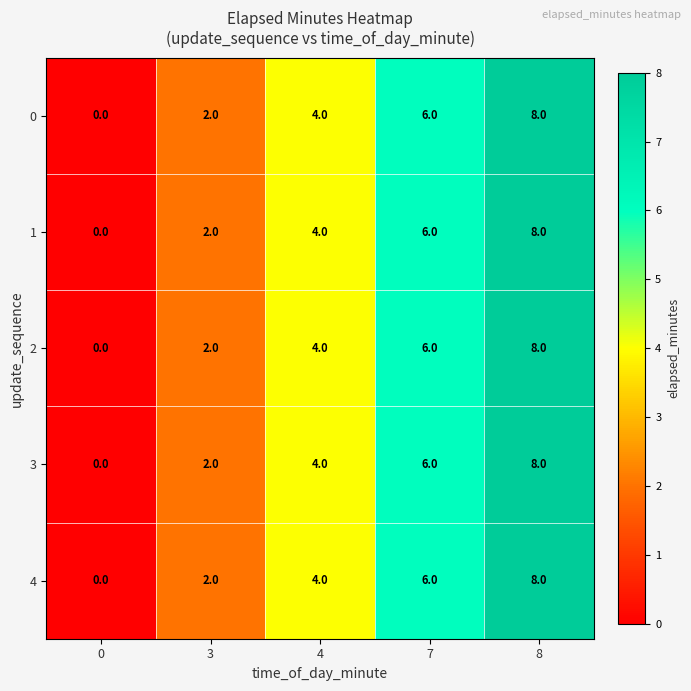

What is the greatest value displayed?

8